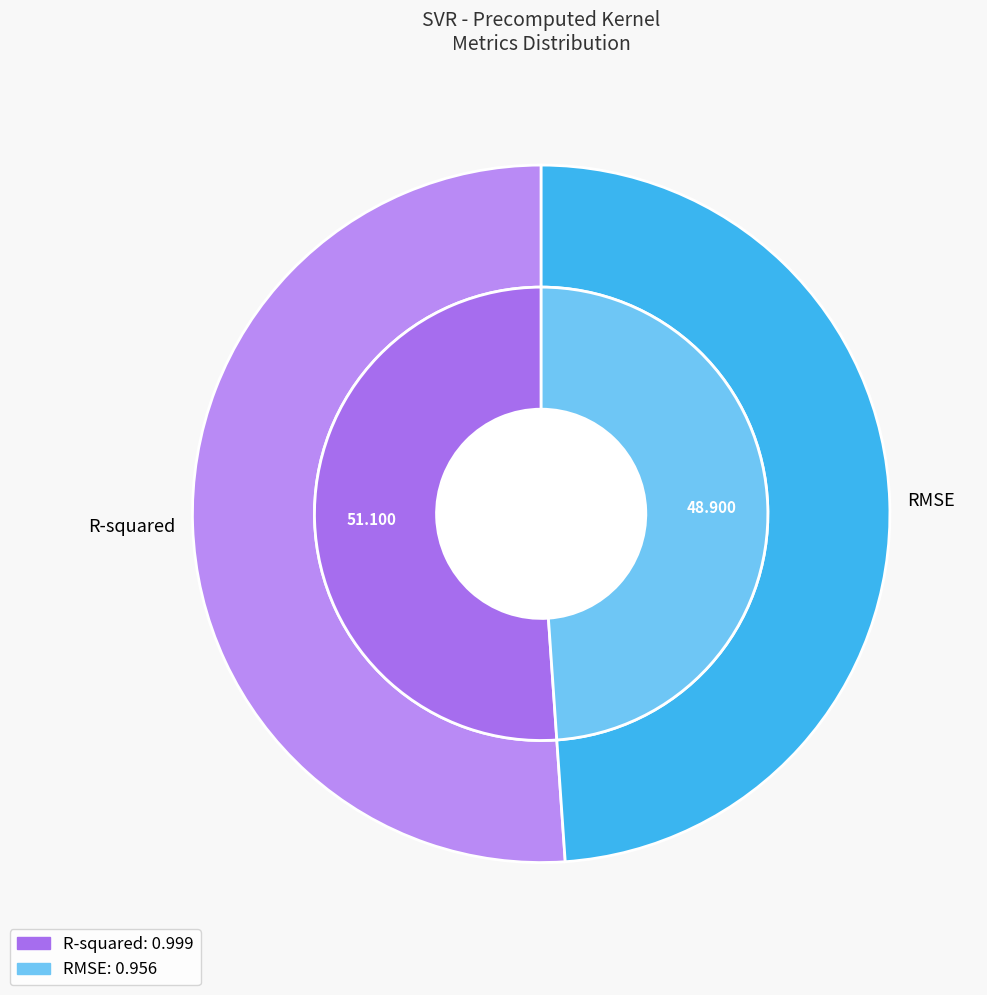

Is RMSE the majority of the pie?

No